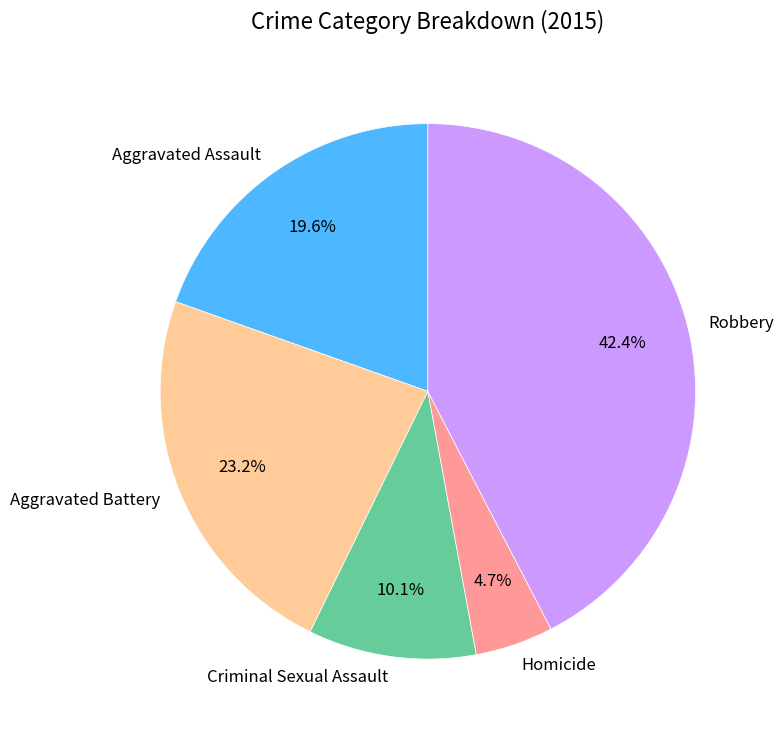

What is the smallest slice in the pie chart?

Homicide